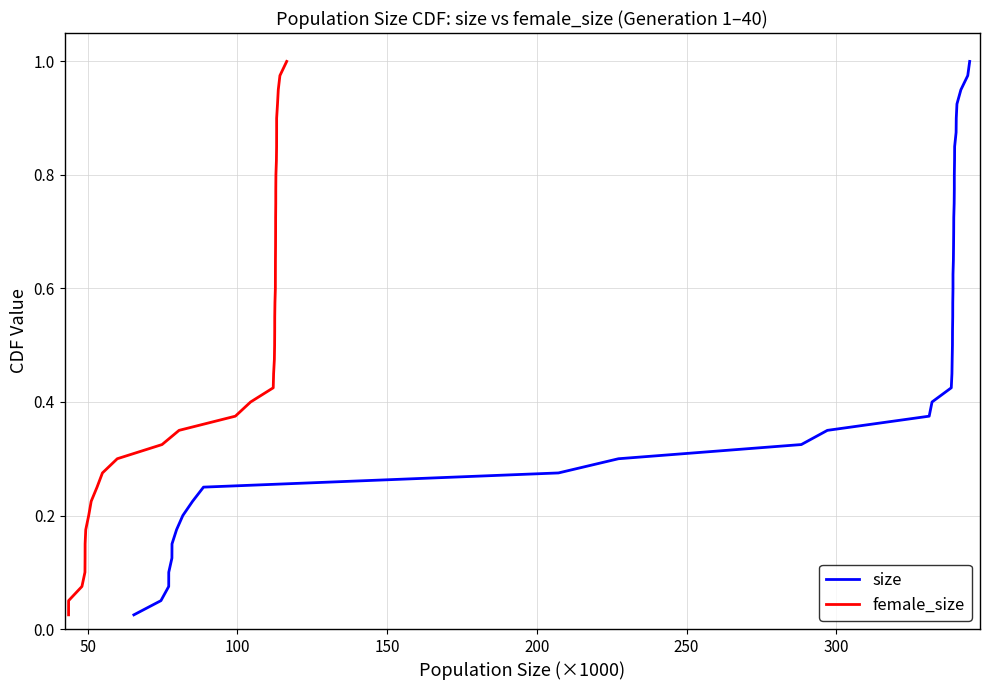

What is the maximum value for size?

1.0